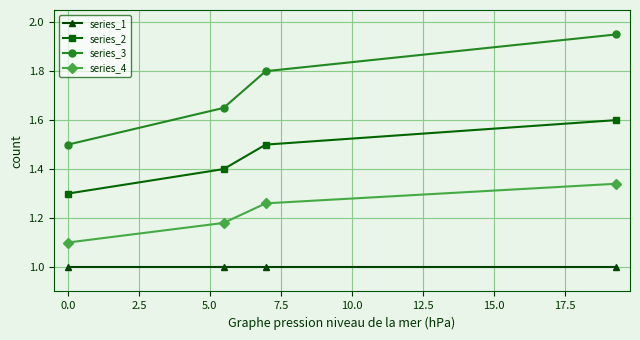

List the series in order of their peak value, lowest first.

series_1, series_4, series_2, series_3